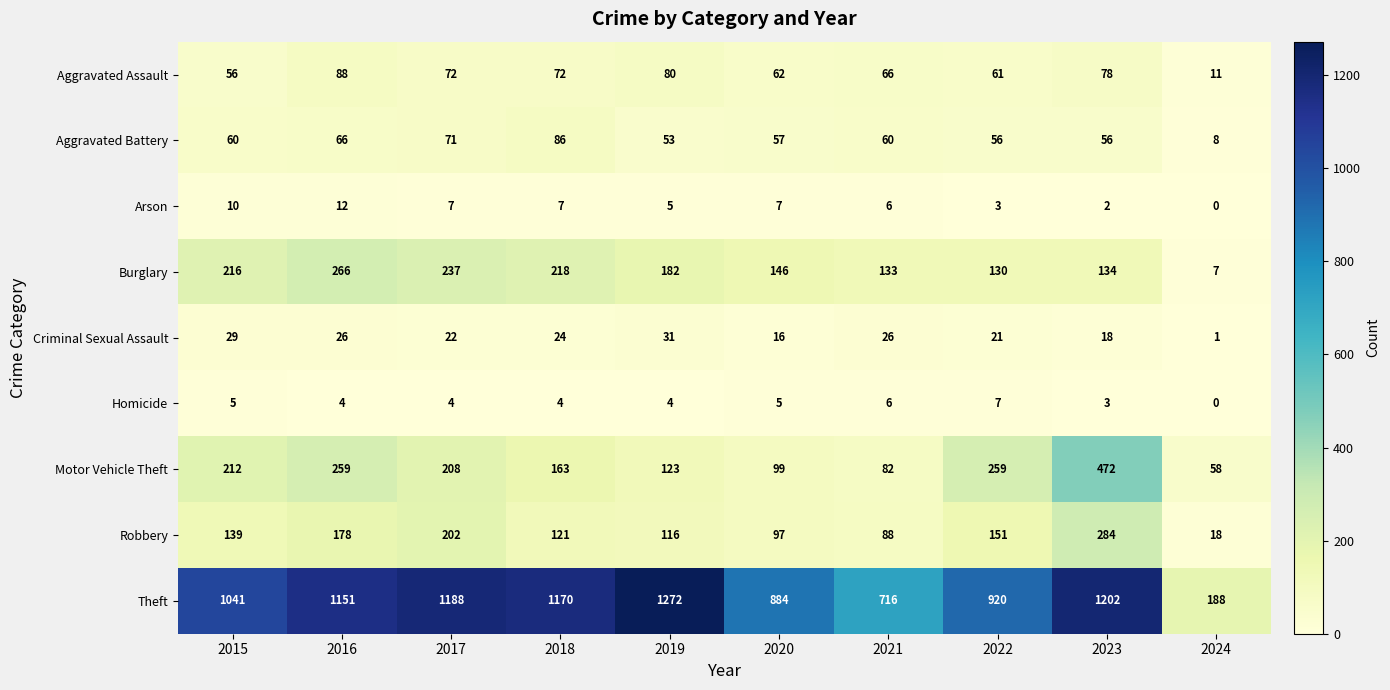

What is the spread (max minus min) of values at 2016?

1147